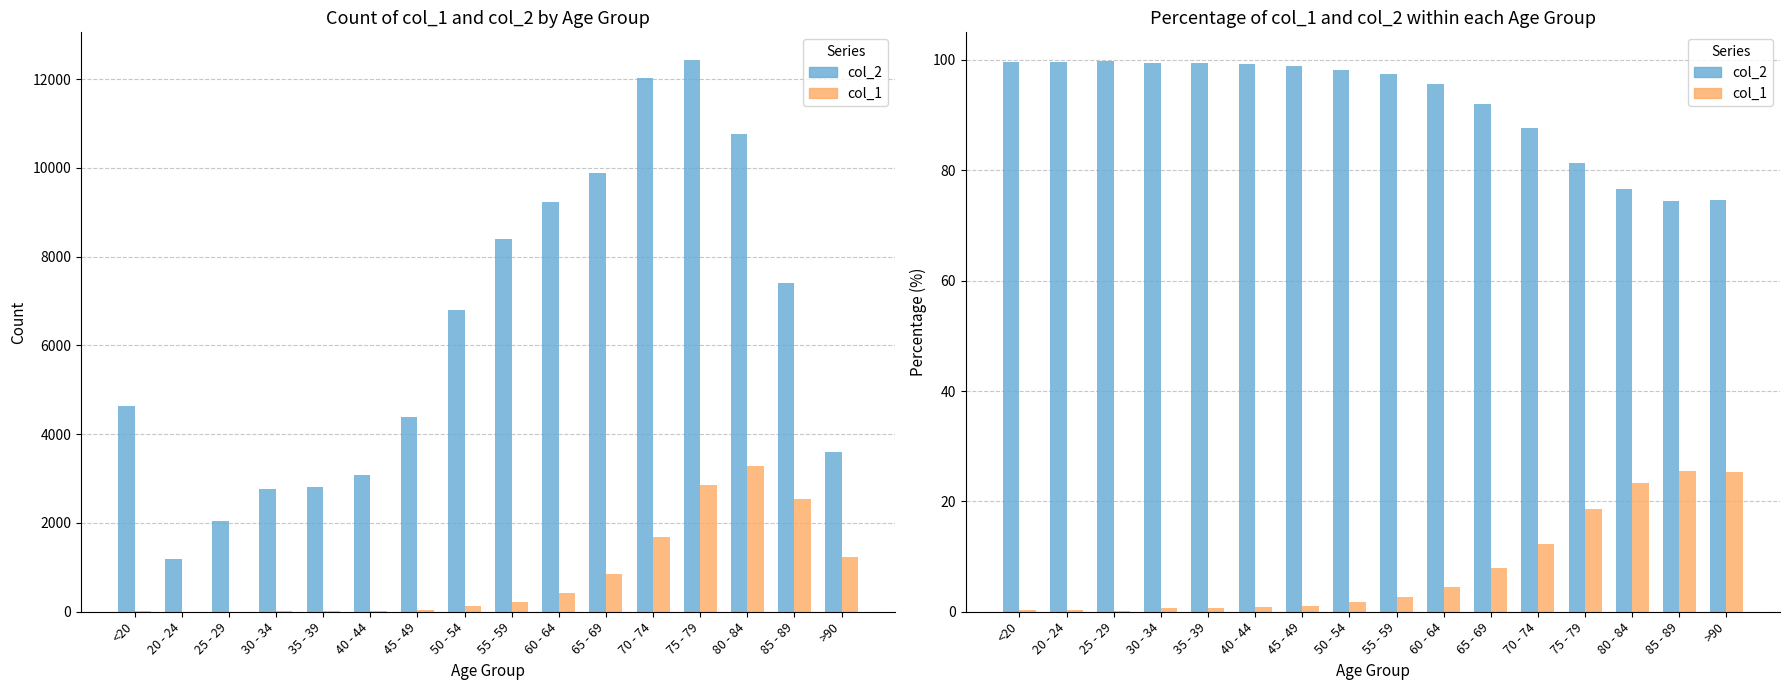

Is it true that col_2 equals 49.8 at 80 - 84?

False